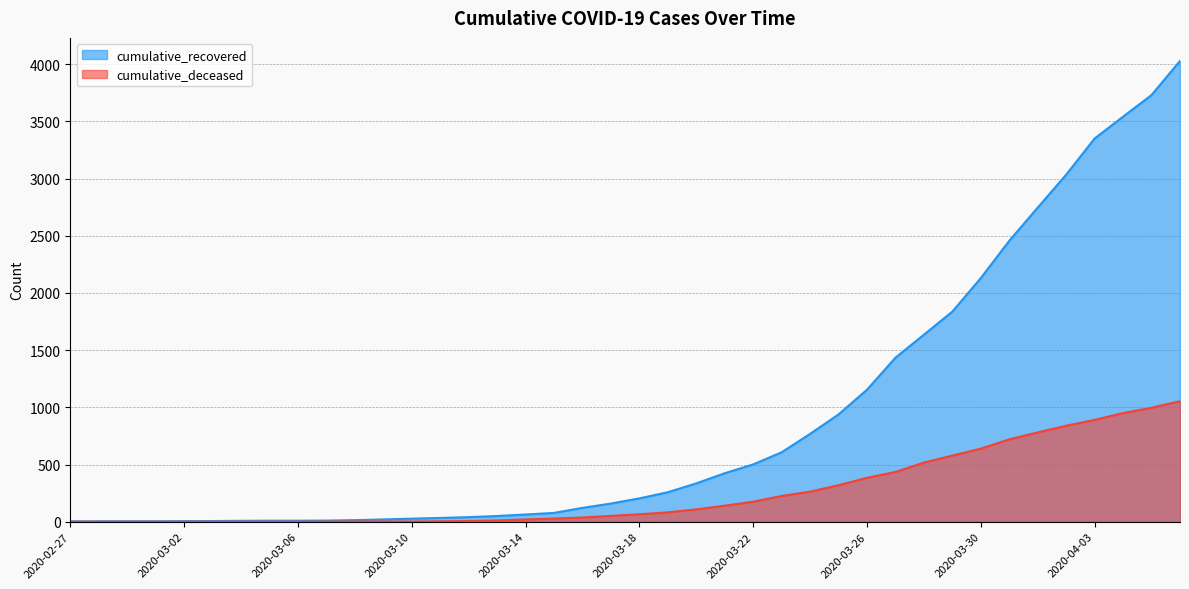

True or false: cumulative_deceased has more than 1 points higher than both neighbors.

False